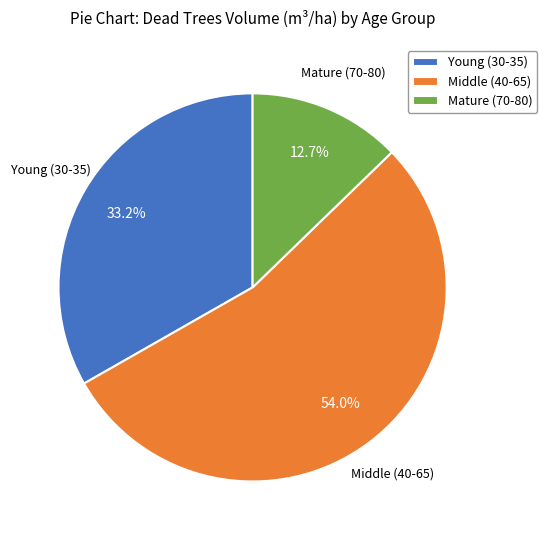

Rank the categories by value from highest to lowest.

Middle (40-65), Young (30-35), Mature (70-80)